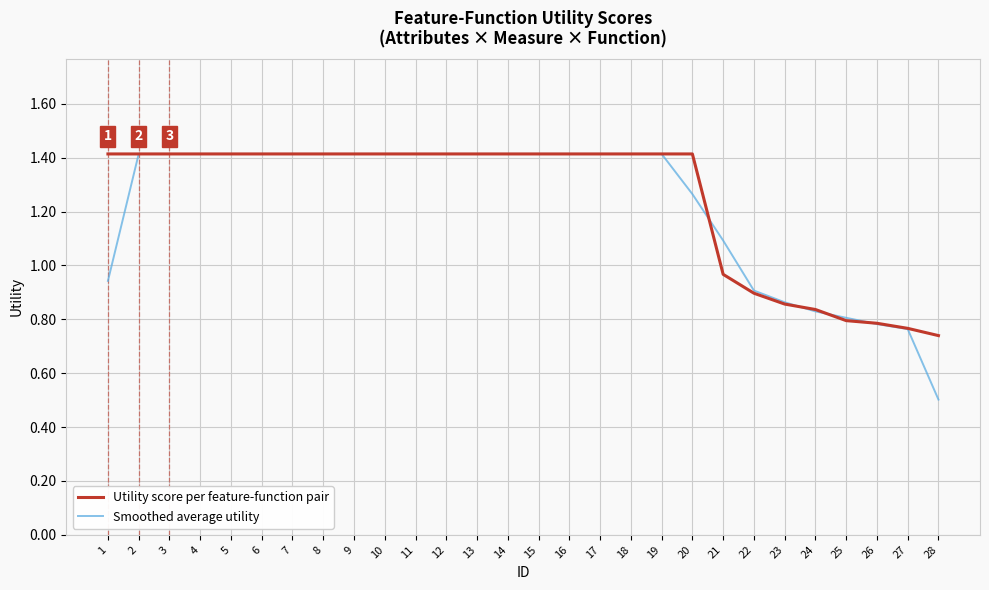

Is this an area chart (filled region under the line)?

No